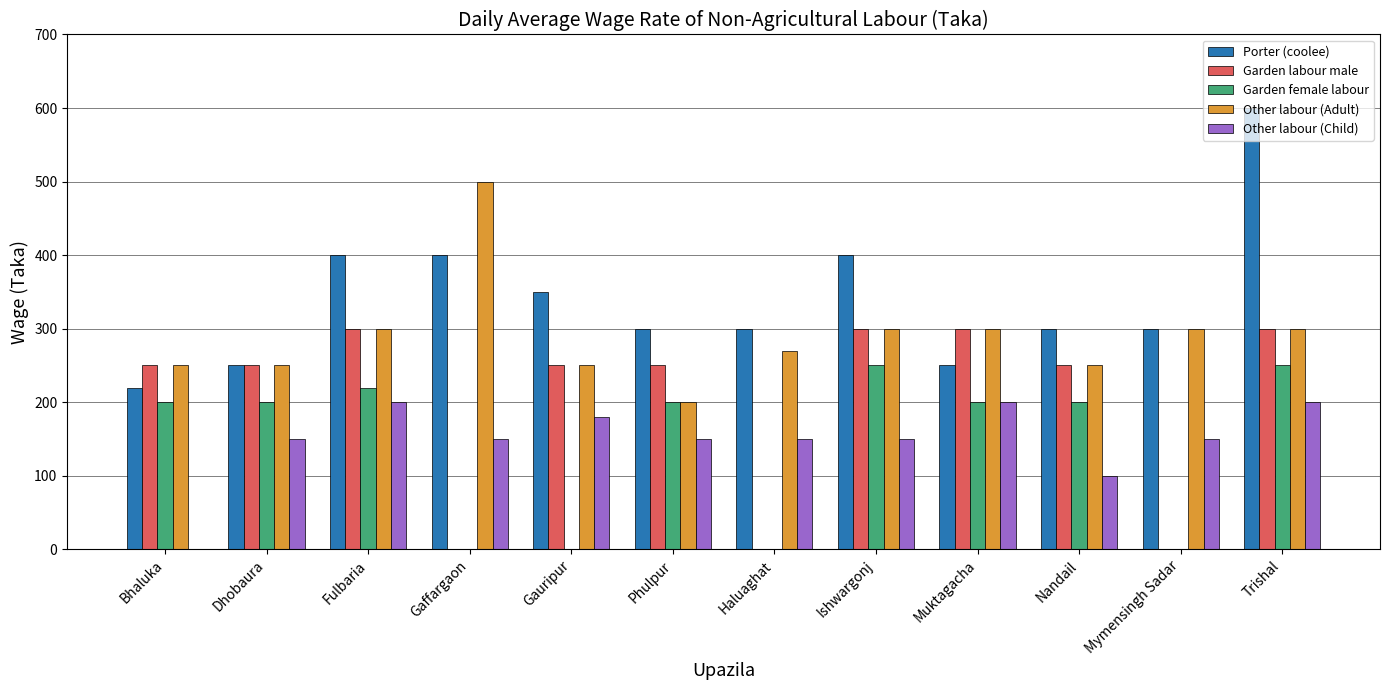

True or false: Garden female labour has a value of 312 at Muktagacha.

False